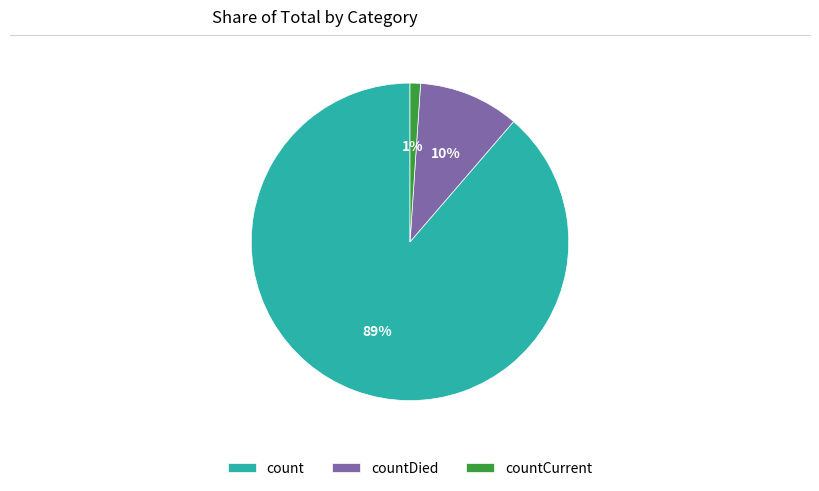

What is the smallest slice in the pie chart?

countCurrent